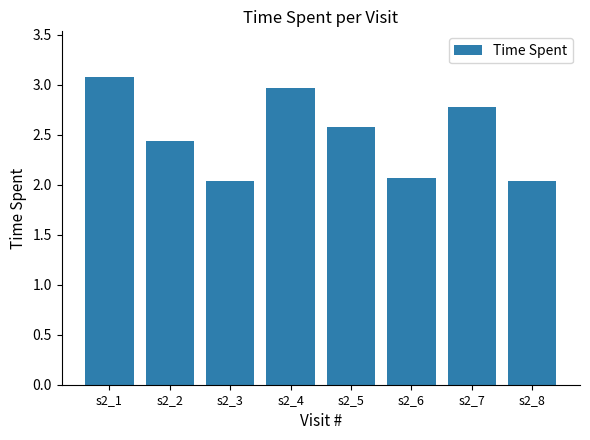

What is the sum of all values?

20.0